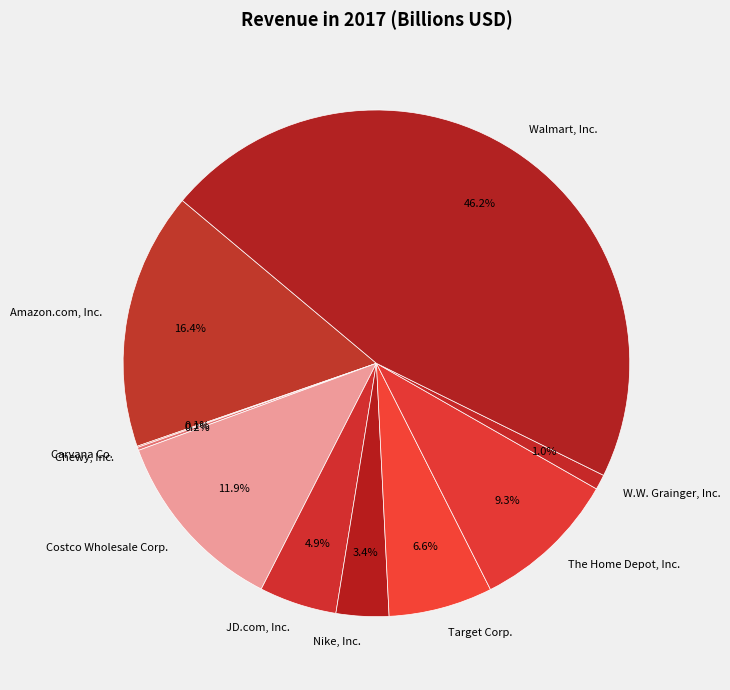

Does The Home Depot, Inc. account for over 50% of the chart?

No